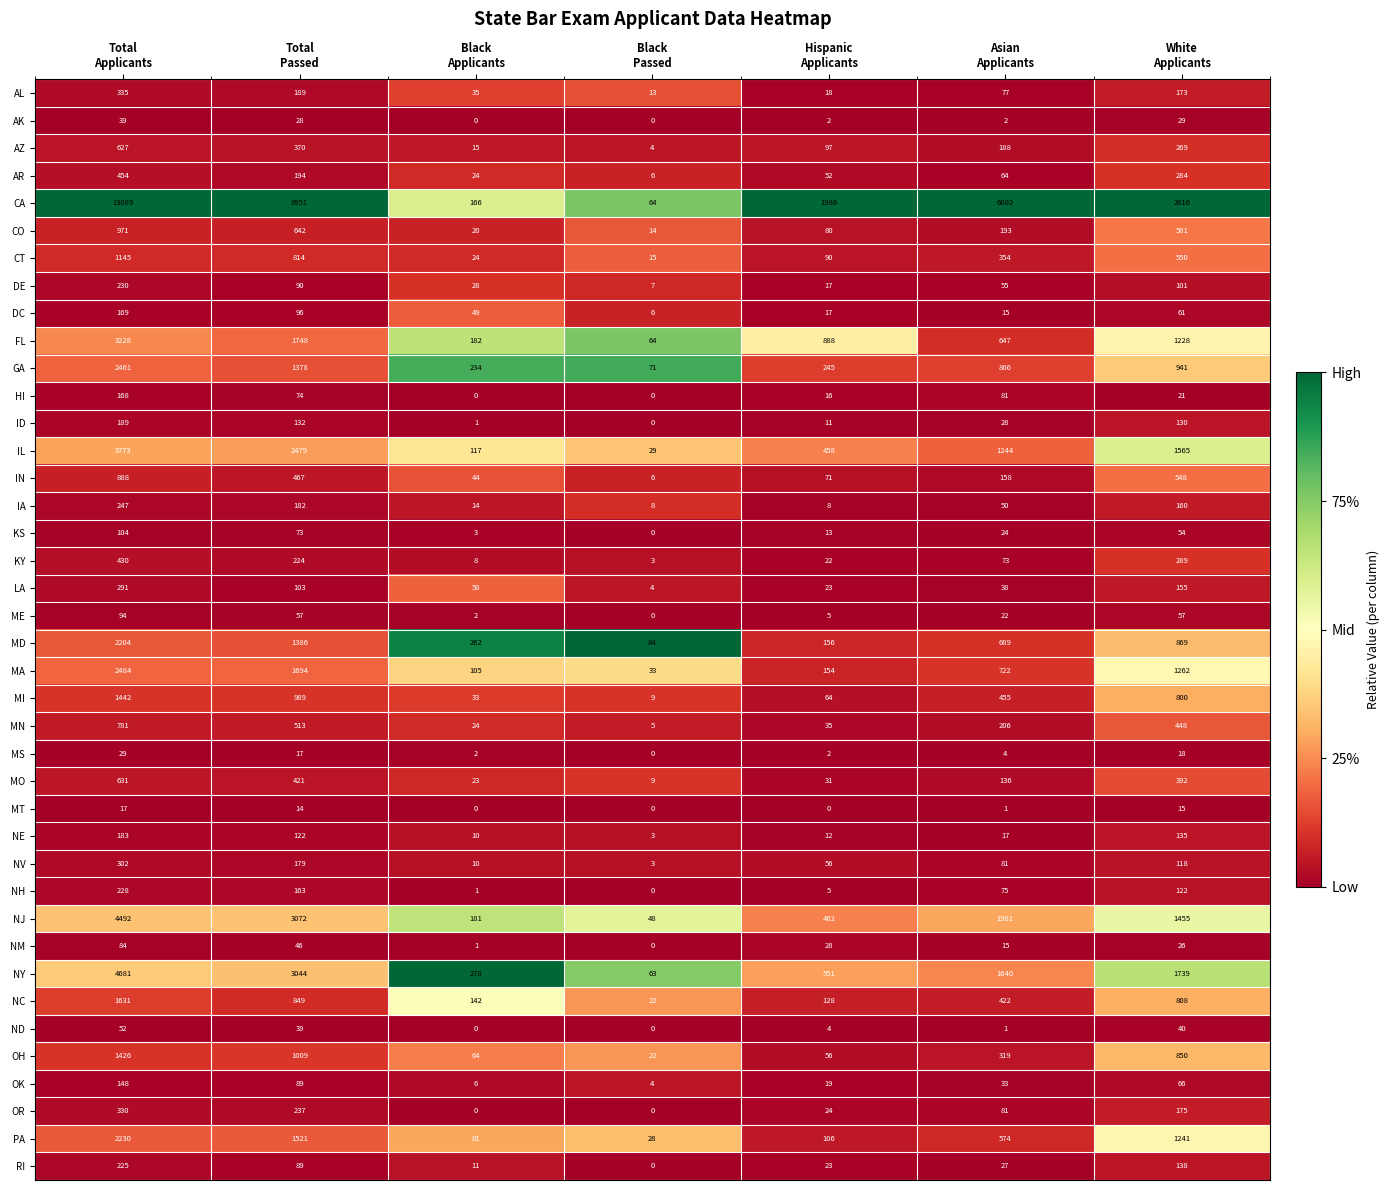

List the series in order of their peak value, highest first.

CA, NY, NJ, IL, FL, MA, GA, PA, MD, NC, MI, OH, CT, CO, IN, MN, MO, AZ, AR, KY, AL, OR, NV, LA, IA, DE, NH, RI, ID, NE, DC, HI, OK, KS, ME, NM, ND, AK, MS, MT